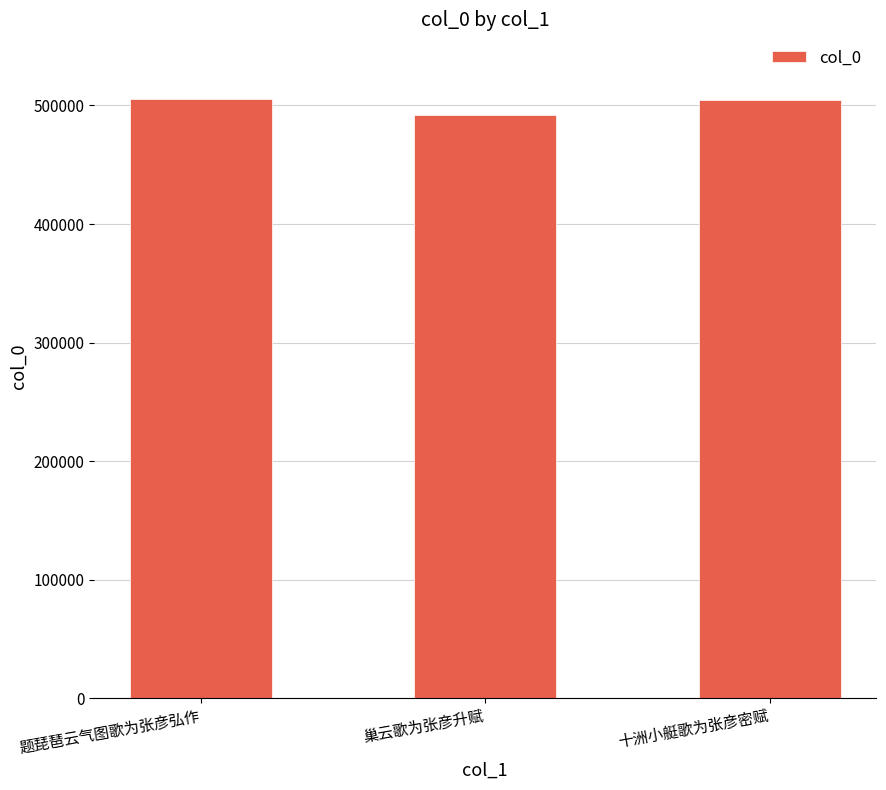

What is the difference between the values at 题琵琶云气图歌为张彦弘作 and 十洲小艇歌为张彦密赋?

232